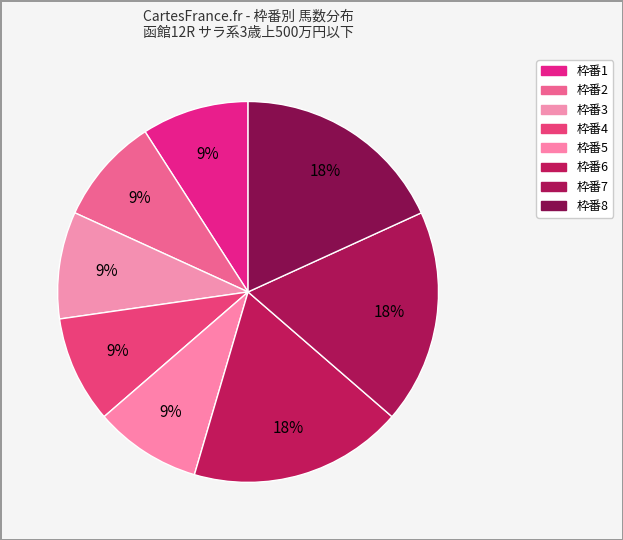

Which category has the biggest portion of the pie?

8